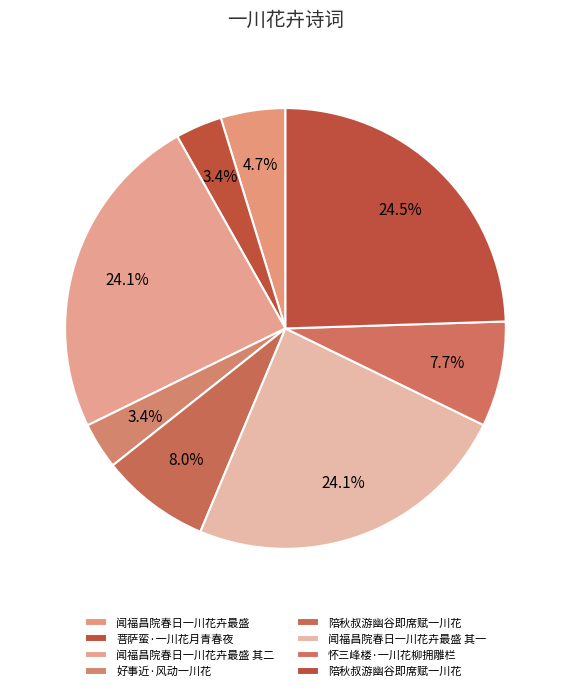

Which slice is the largest?

陪秋叔游幽谷即席赋一川花